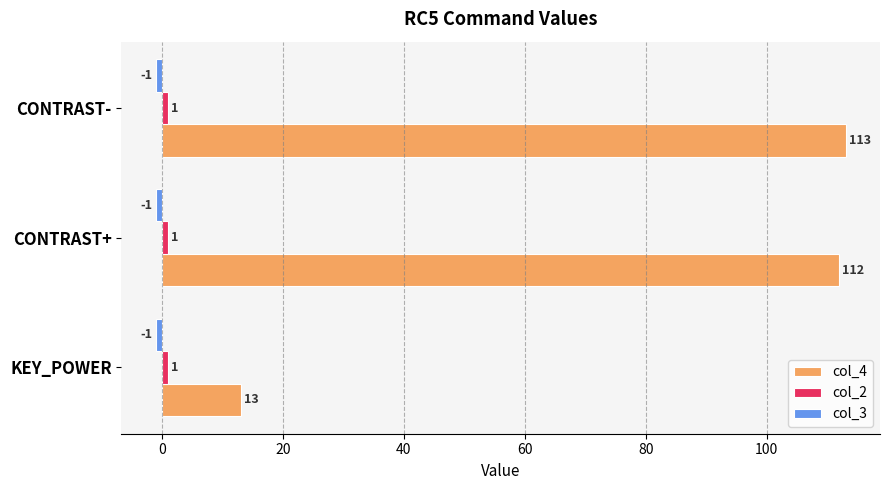

What is the difference between the maximum and minimum values in the col_4 series?

100